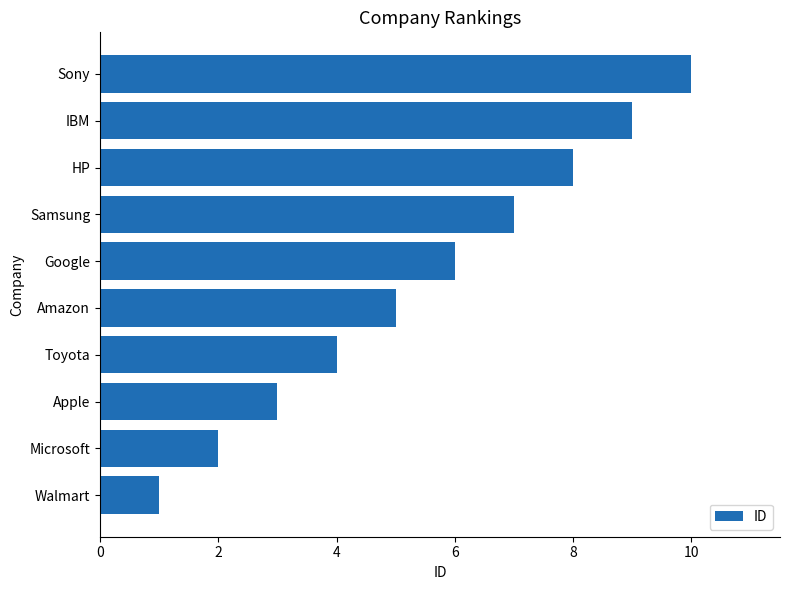

How many values are between 3 and 8?

6